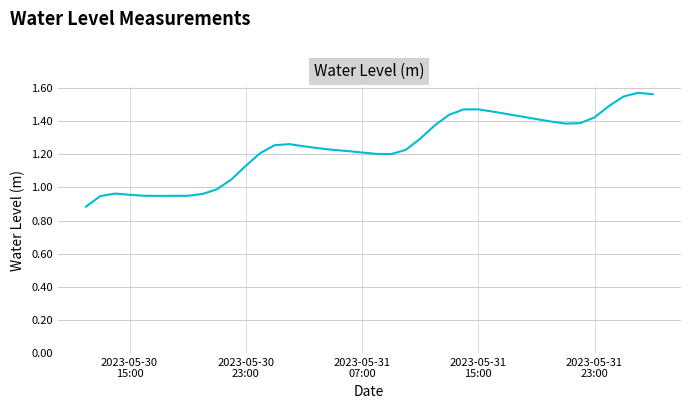

What is the difference between the maximum and minimum values?

0.7